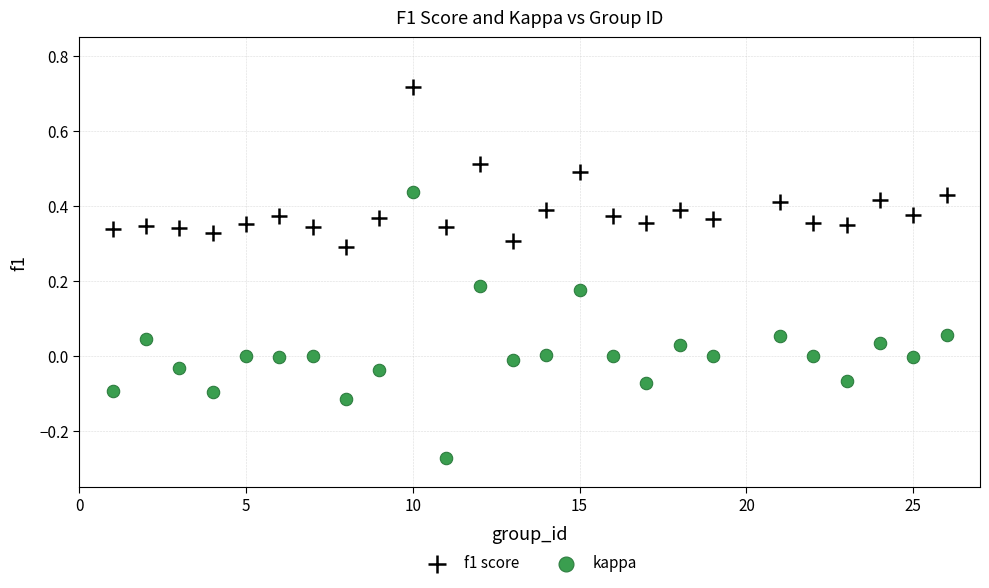

Which series reaches the minimum Y coordinate?

kappa